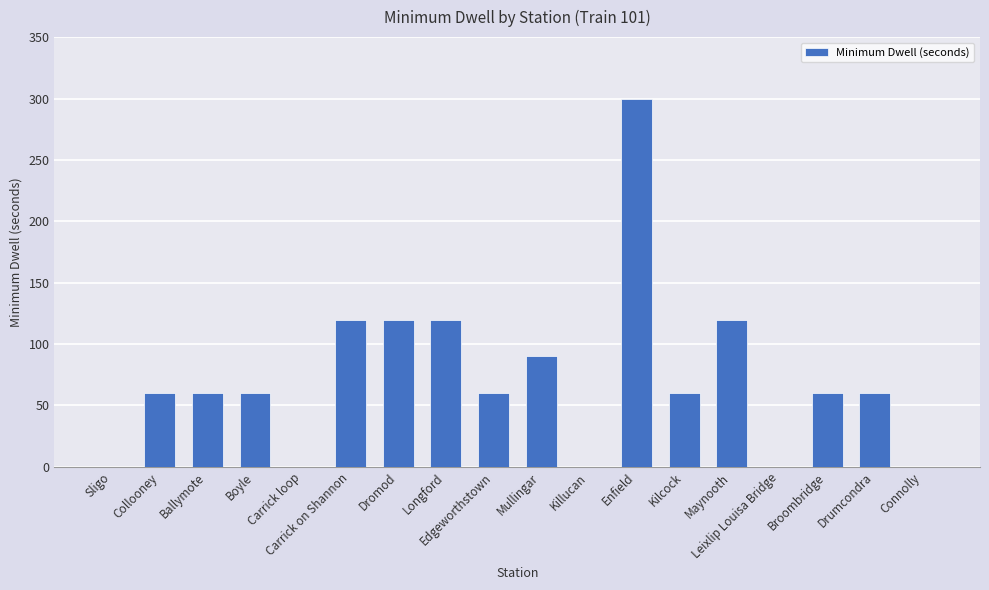

The chart shows a value of 300 at Enfield. True or false?

True